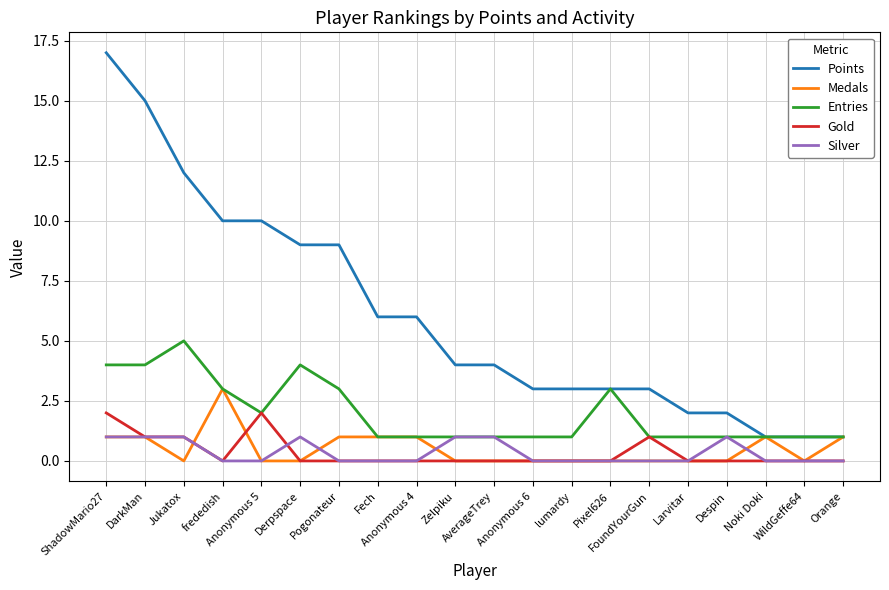

Which label corresponds to the largest value in the chart?

ShadowMario27